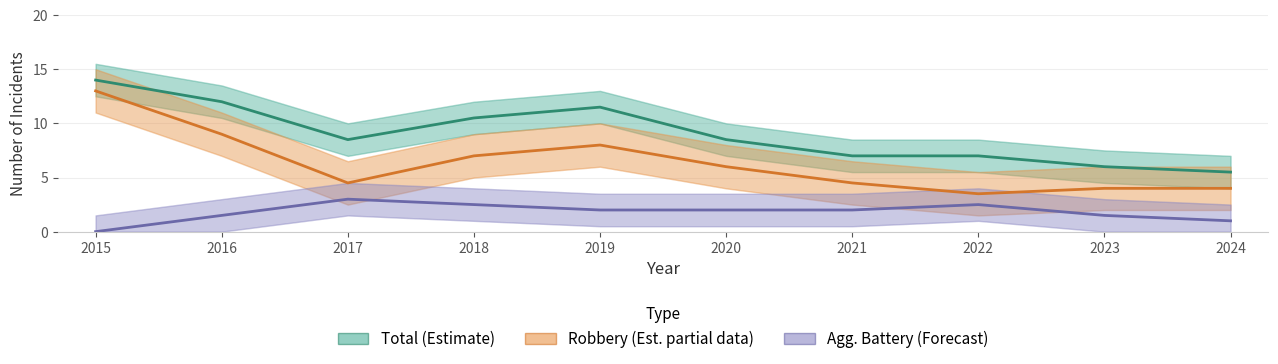

Where does the Total (Estimate) series first go above 8?

2015